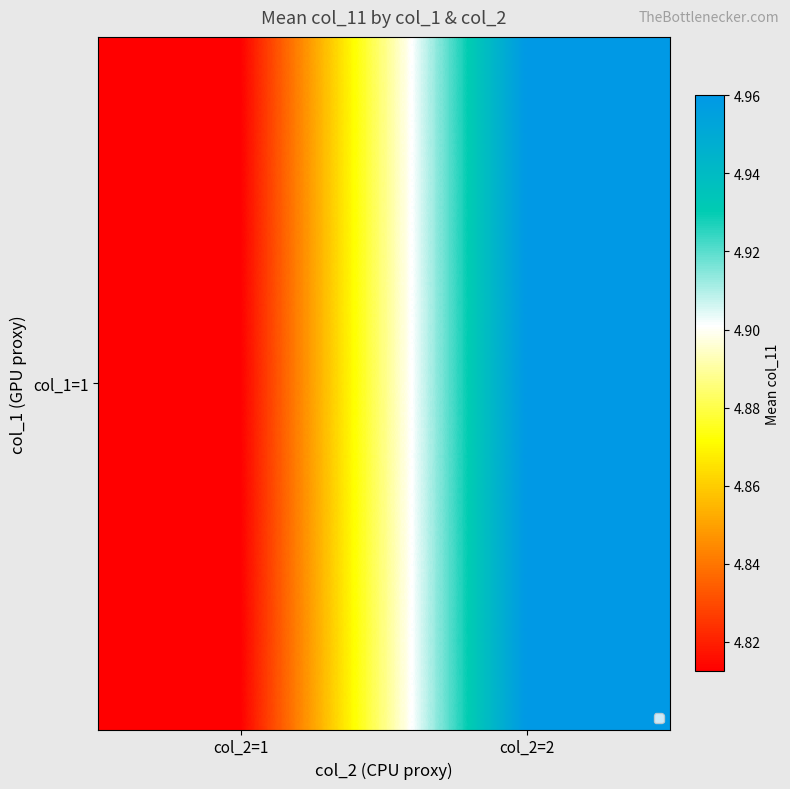

At which category does the chart reach its peak across all series?

col_2=2